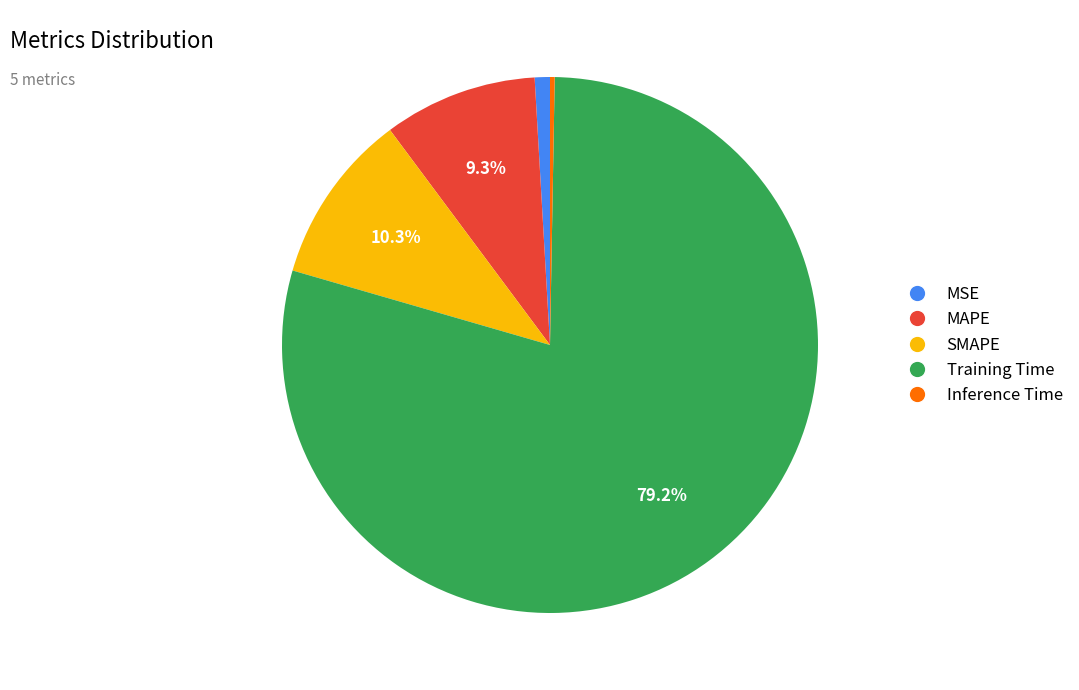

Count the number of slices in the pie.

5